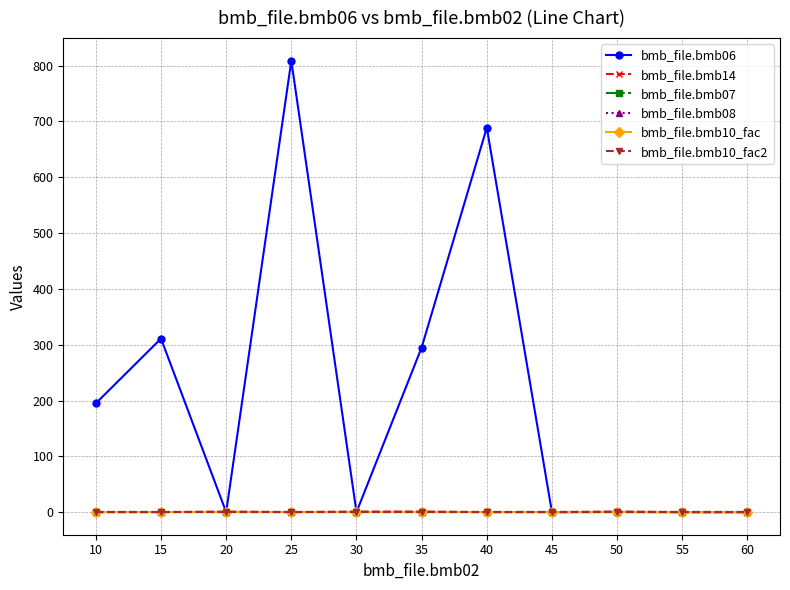

The bmb_file.bmb06 series shows 0.0 at 20. True or false?

True